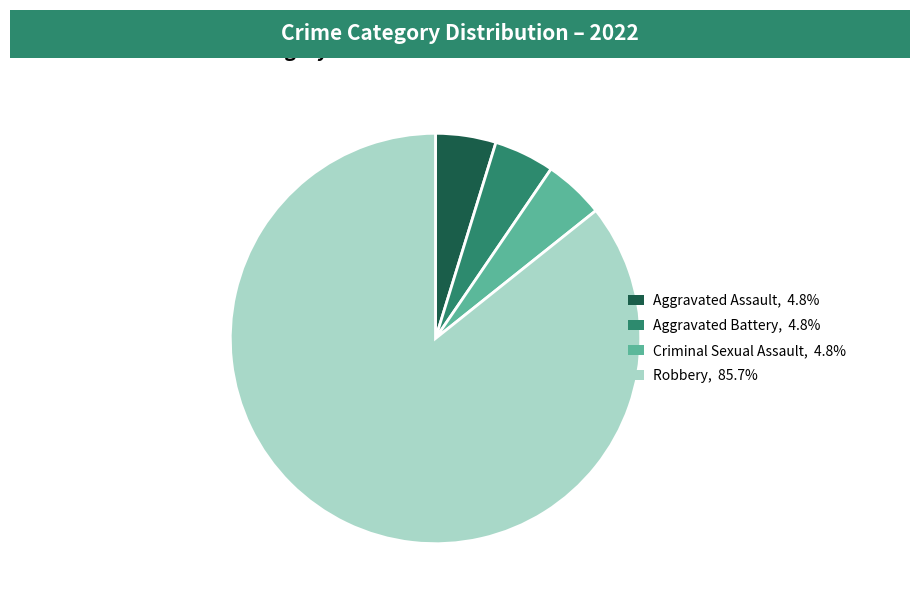

Approximately how many times larger is the value at Robbery compared to Aggravated Battery?

18.0